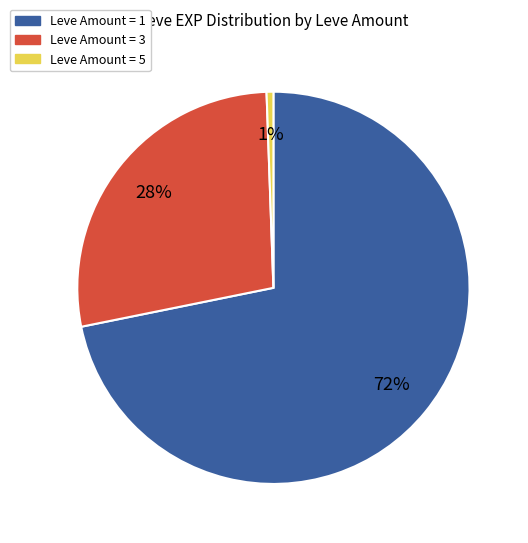

What is the ratio of the value at Leve Amount = 3 to the value at Leve Amount = 1?

0.4